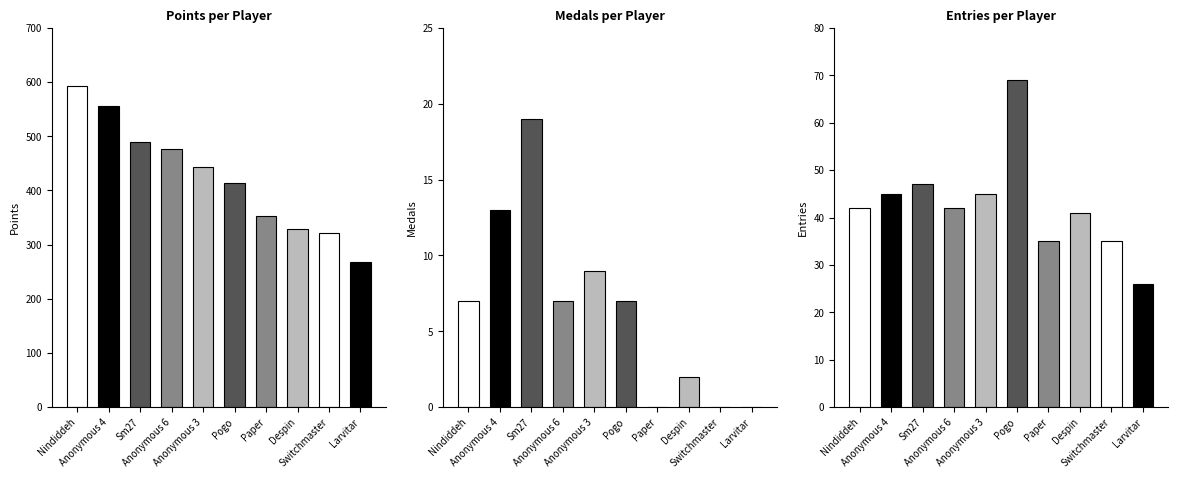

At which category is the sum across all series the highest?

Nindiddeh